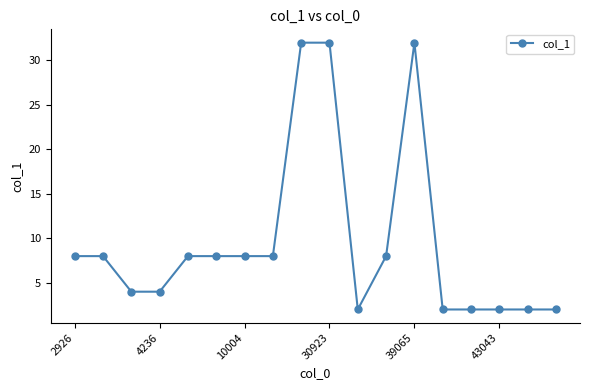

What is the sum of all values?

172